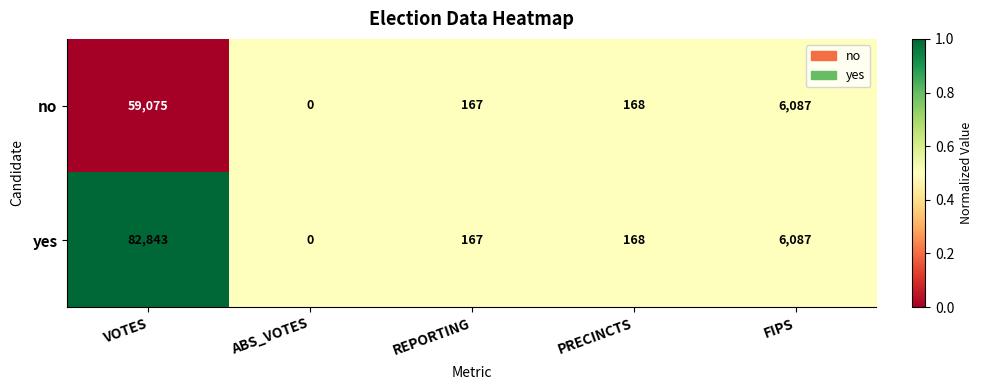

At which label does yes reach its minimum?

ABS_VOTES